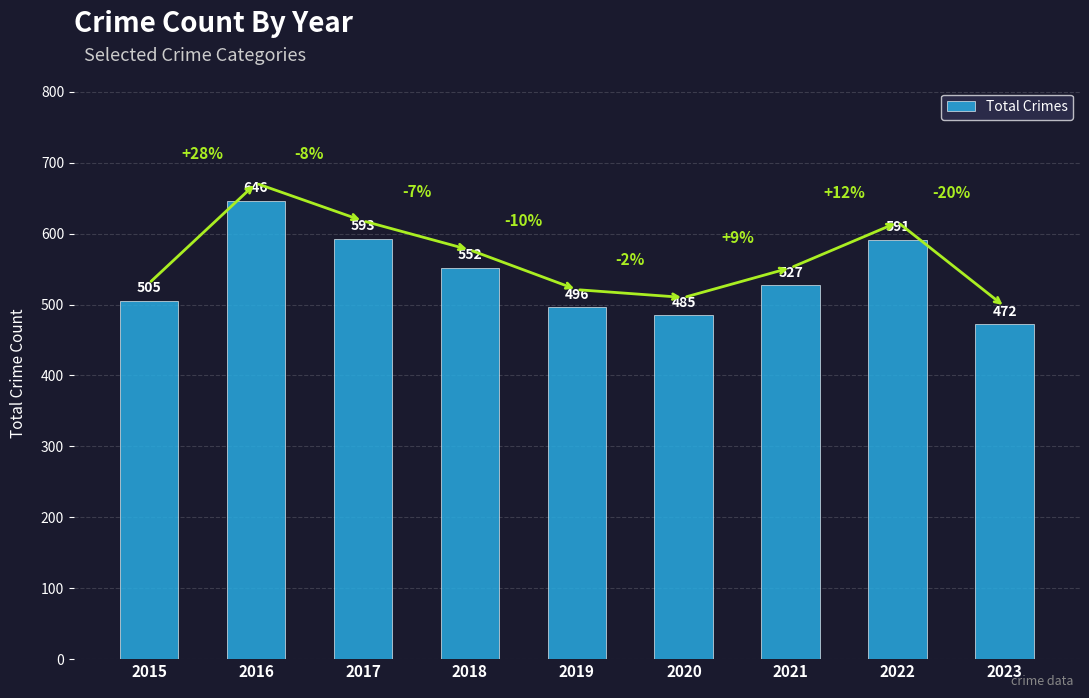

How many values are below 527?

4